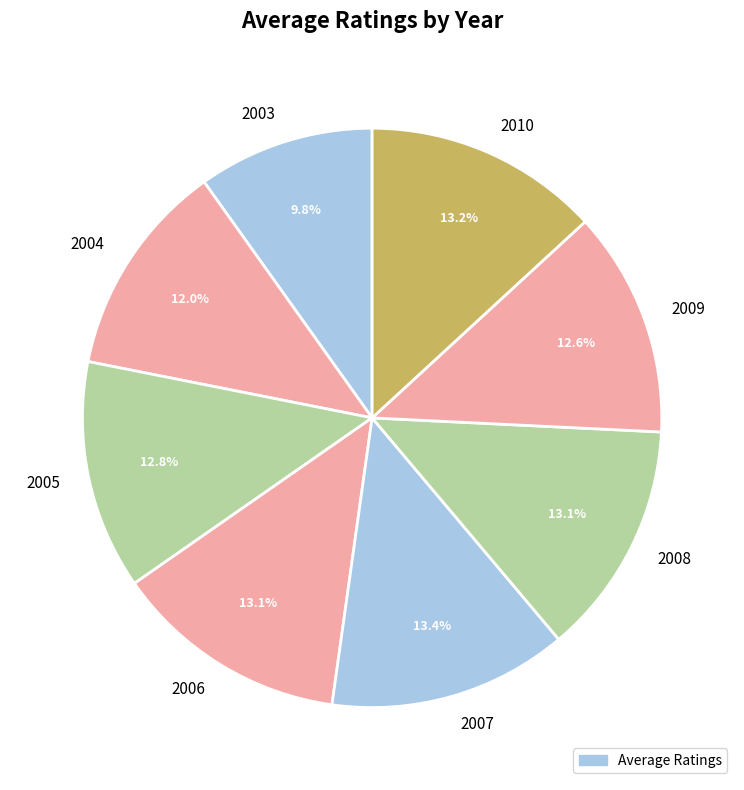

What percentage is the 2007 slice, to the nearest percent?

13%